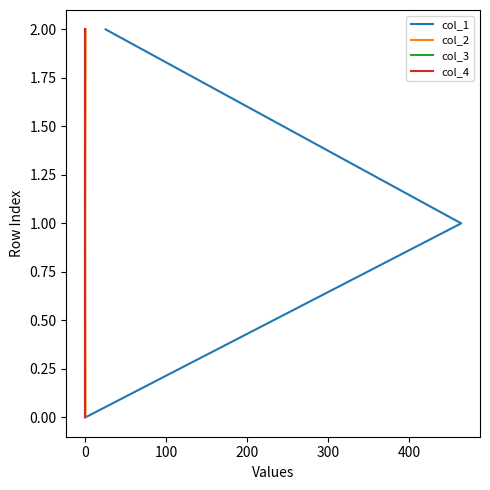

Count the col_4 values in the range 0 to 2.

3